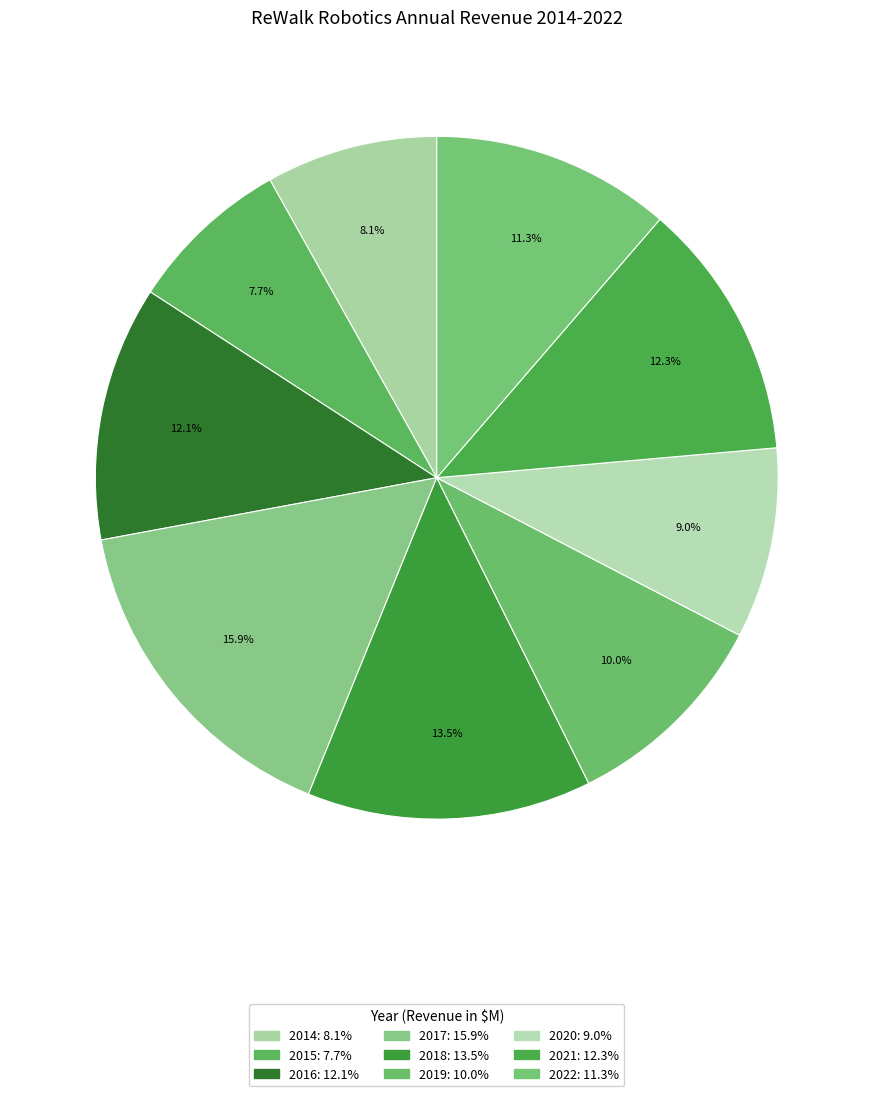

Combined, do 2017 and 2015 account for over 50%?

No